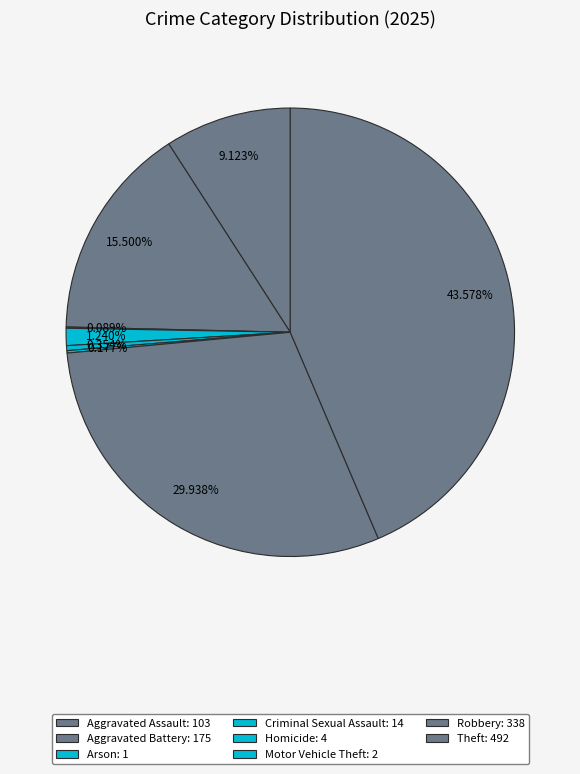

To the nearest percent, what is the difference between the Homicide and Aggravated Assault slice percentages?

9%